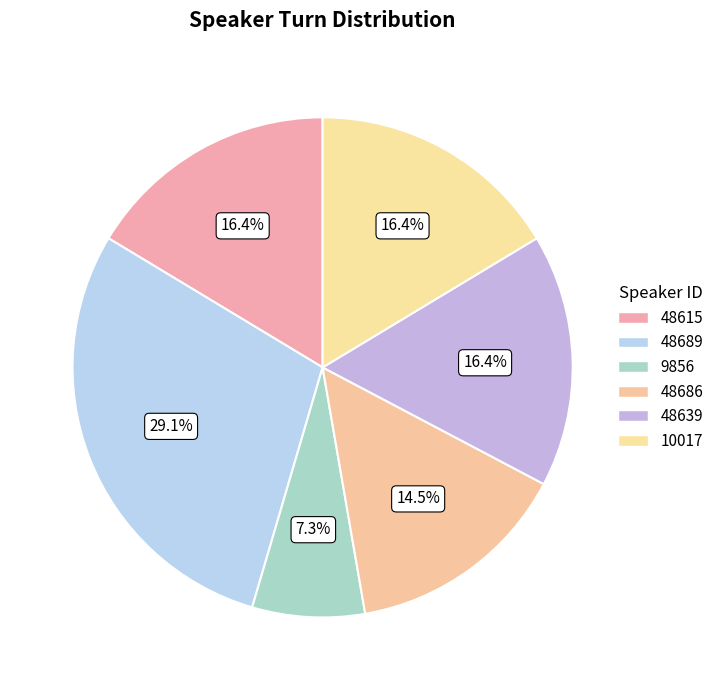

What is the total percentage of 9856 and 48689?

36.4%